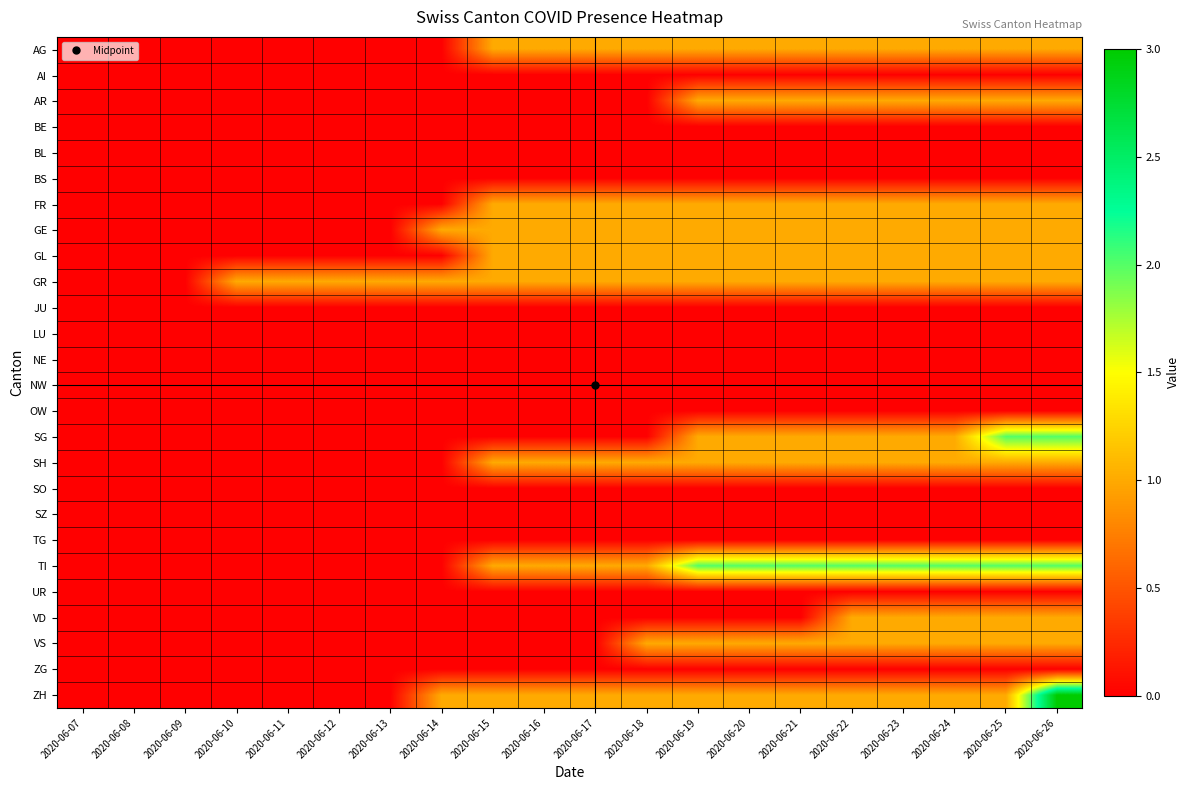

Which category has the highest value across all series?

2020-06-26